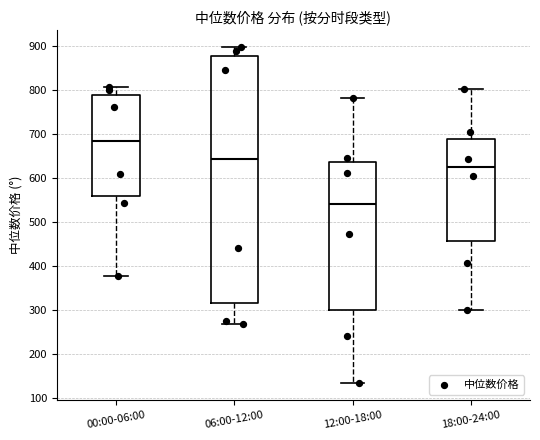

Which box's median line is the highest?

00:00-06:00